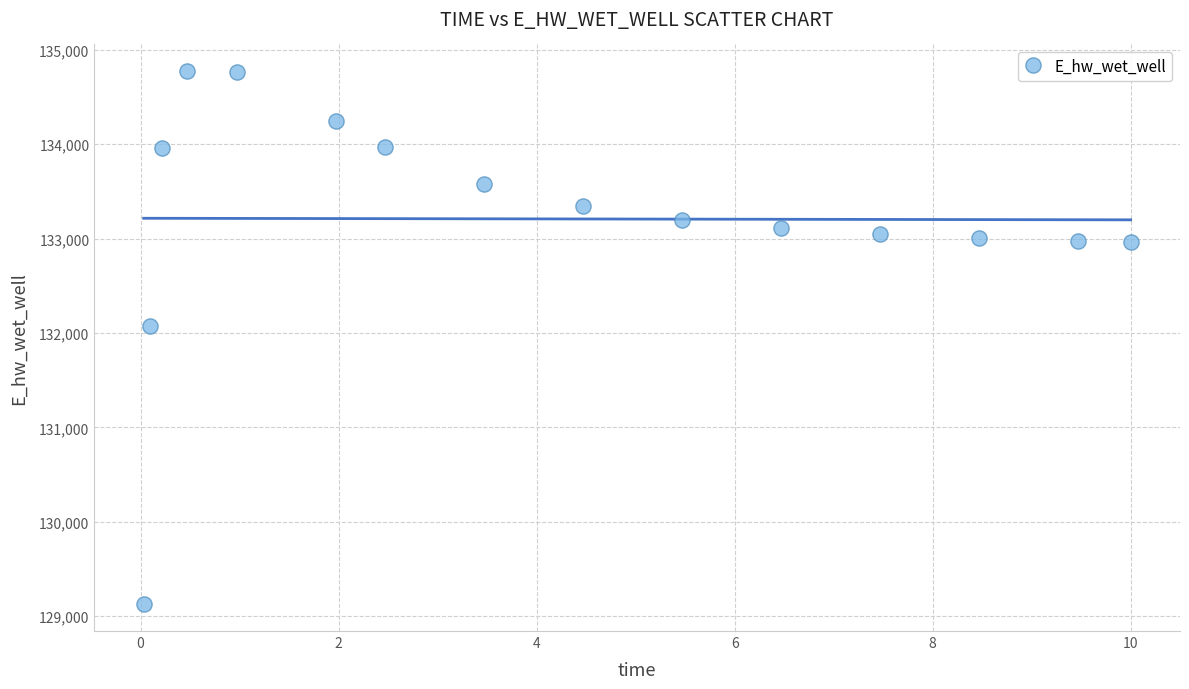

What Y value in the scatter plot is closest to 131949?

132072.2